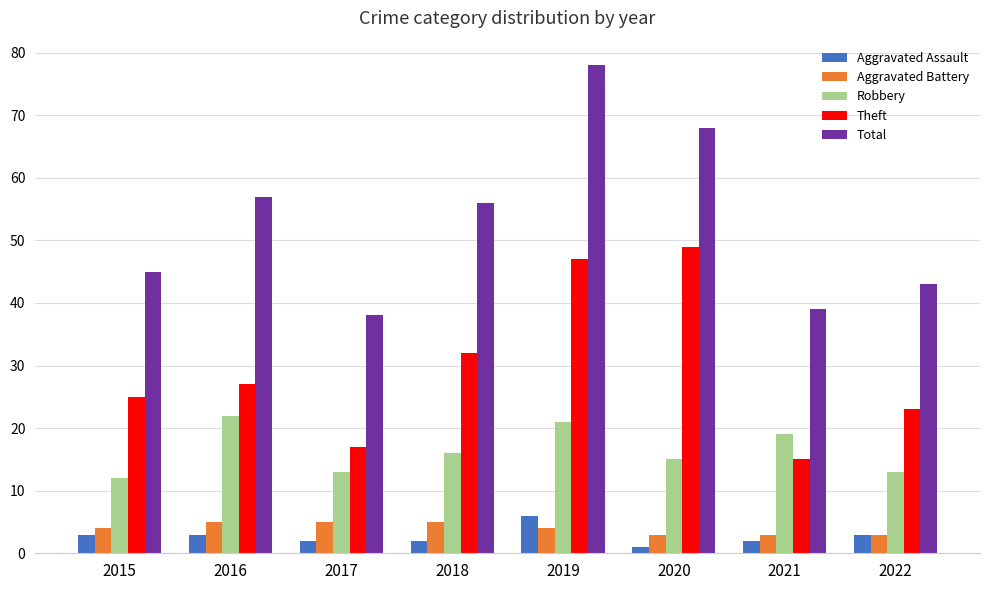

The Theft series shows 13 at 2020. True or false?

False